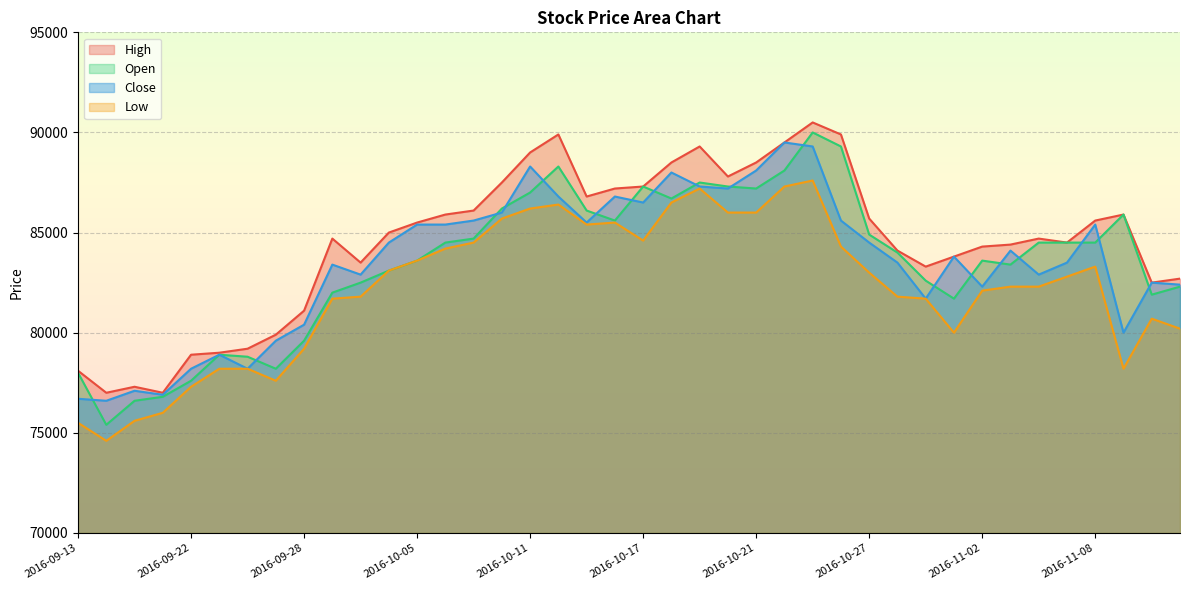

What is the label of the 30th point from the right?

2016-09-30